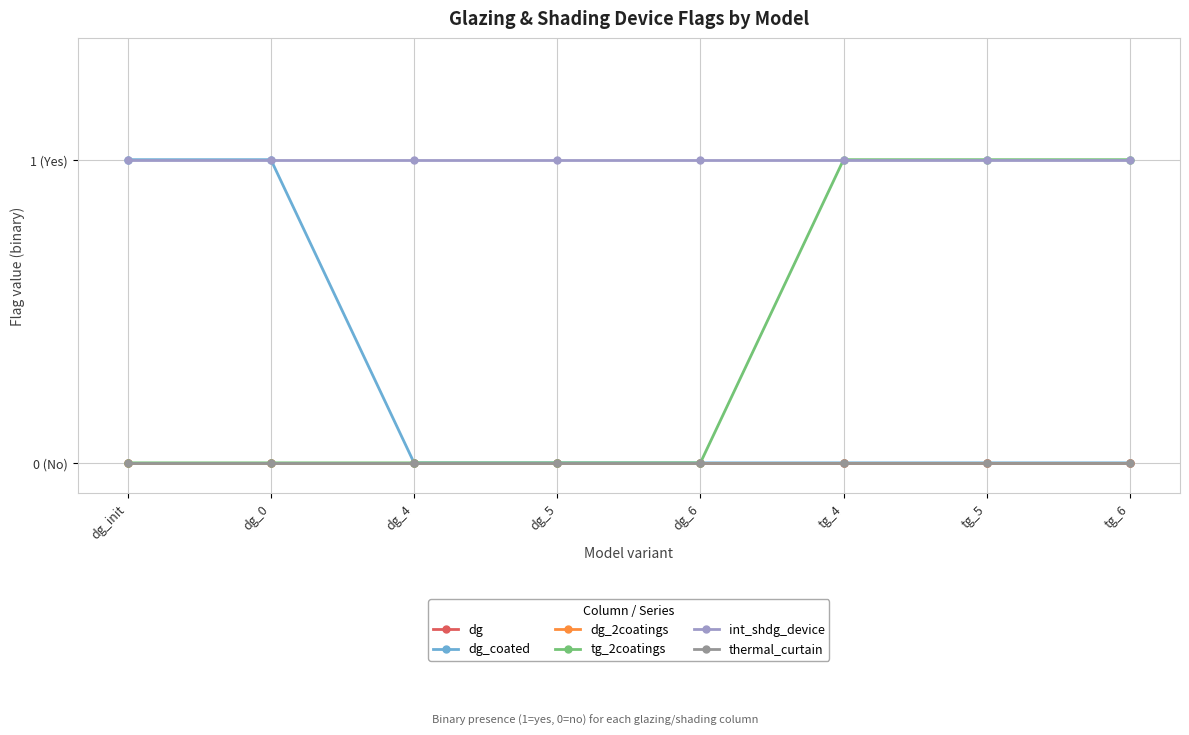

Which label corresponds to the largest value in the chart?

dg_init